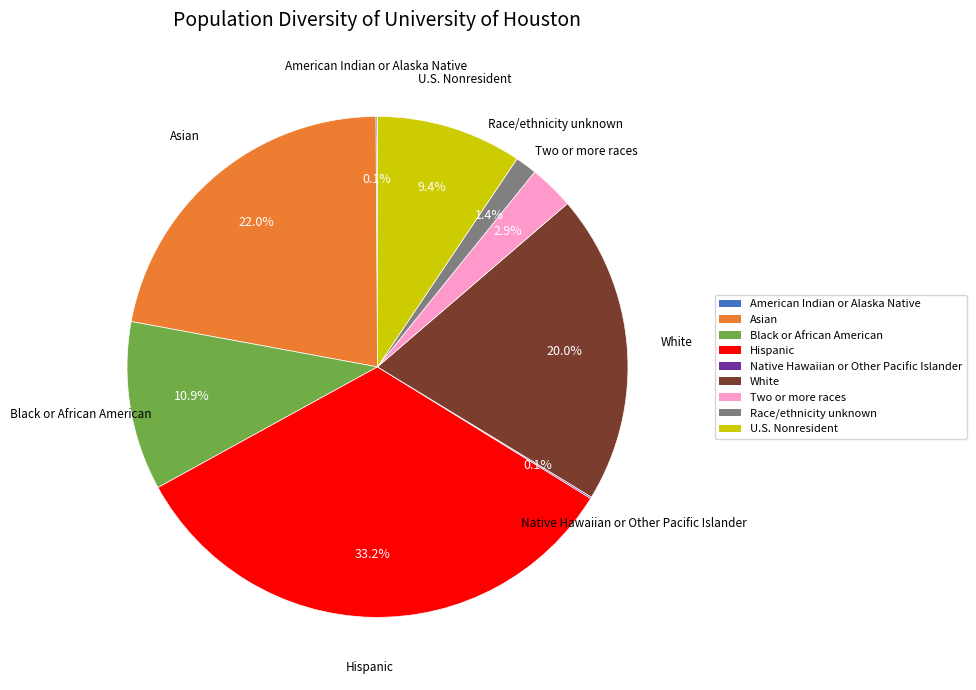

Does any single category account for the majority?

No